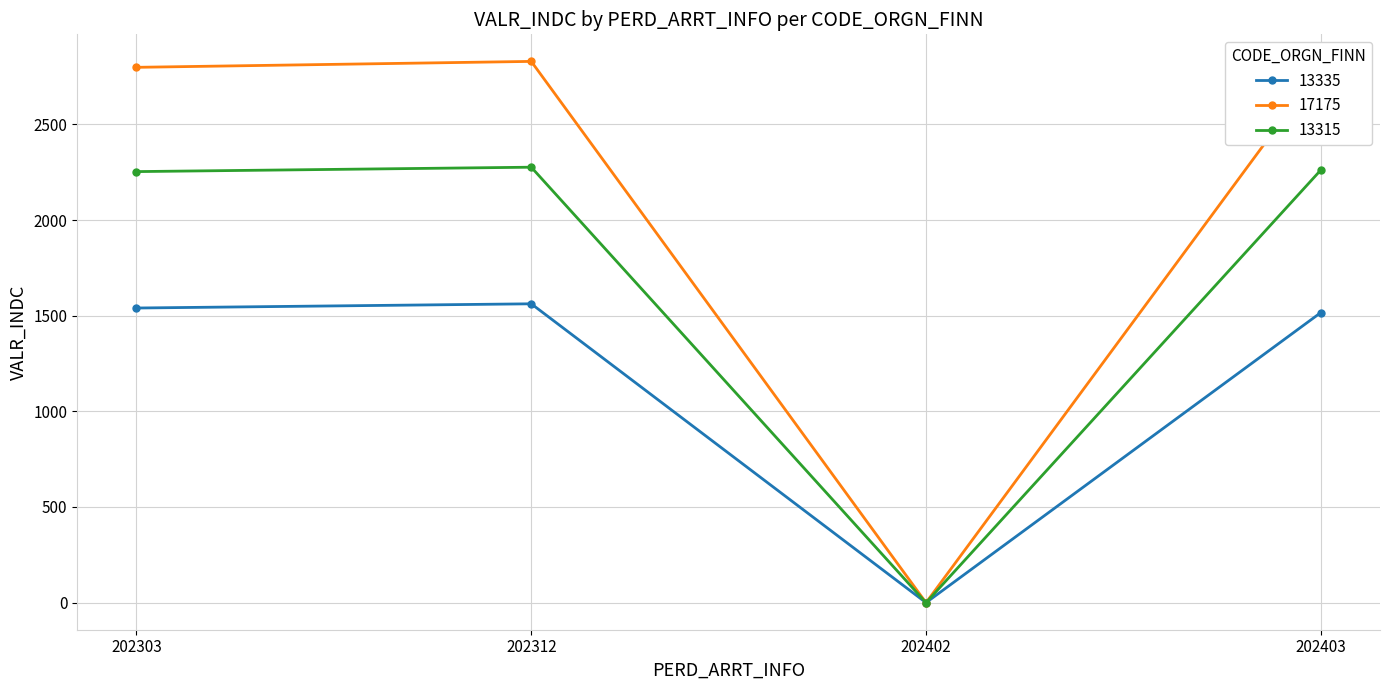

Where is the first local minimum for 13335?

202402